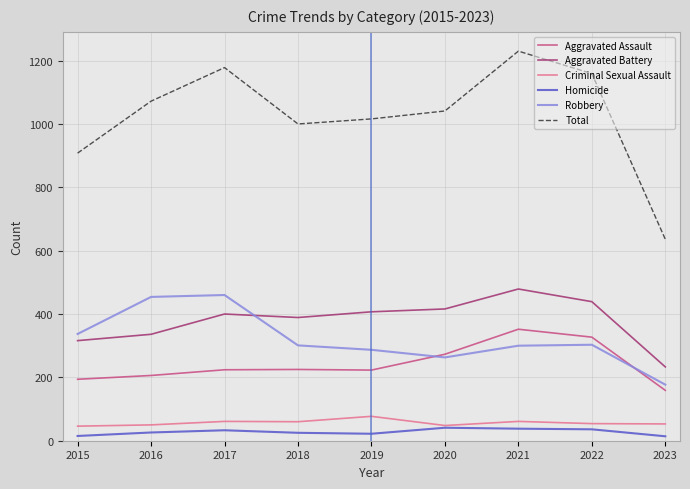

How many categories are shown in the chart?

9